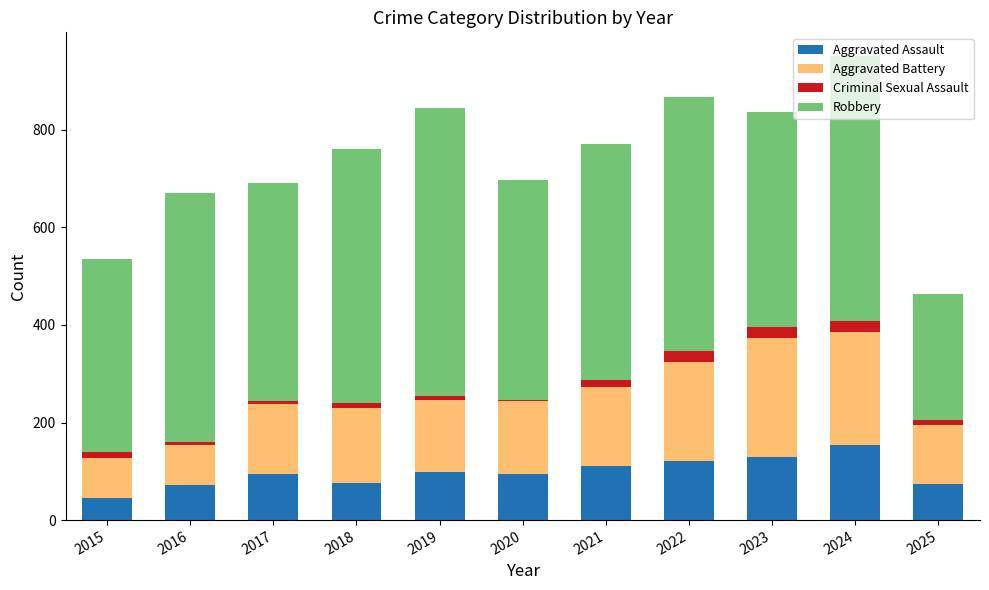

Is it true that Aggravated Assault equals 208 at 2022?

False